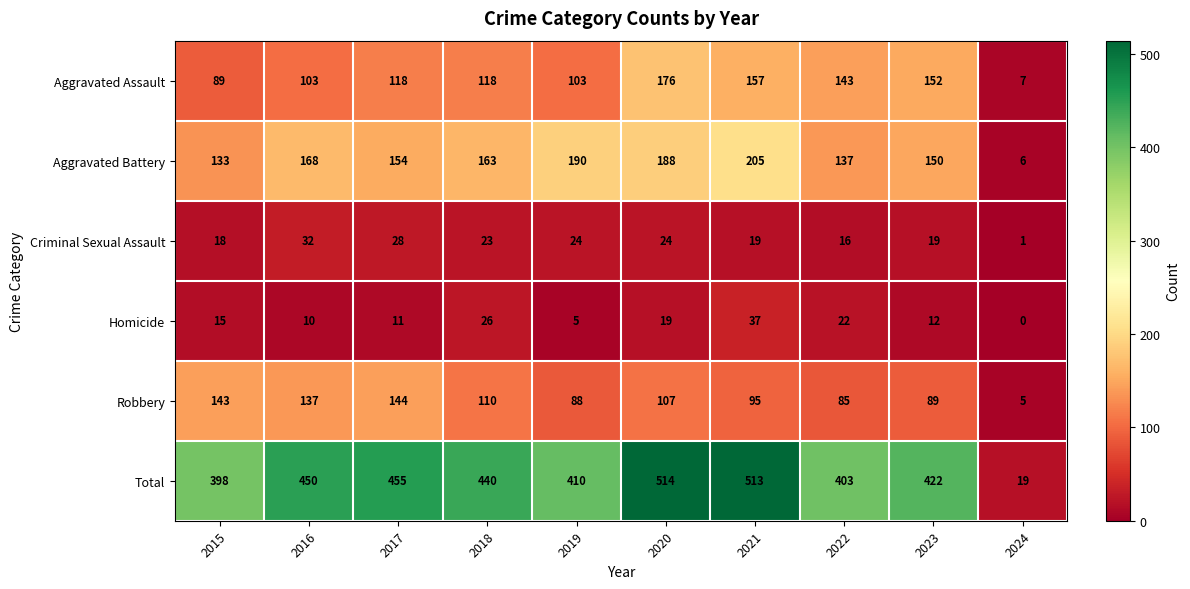

What is the maximum value shown in the chart?

514